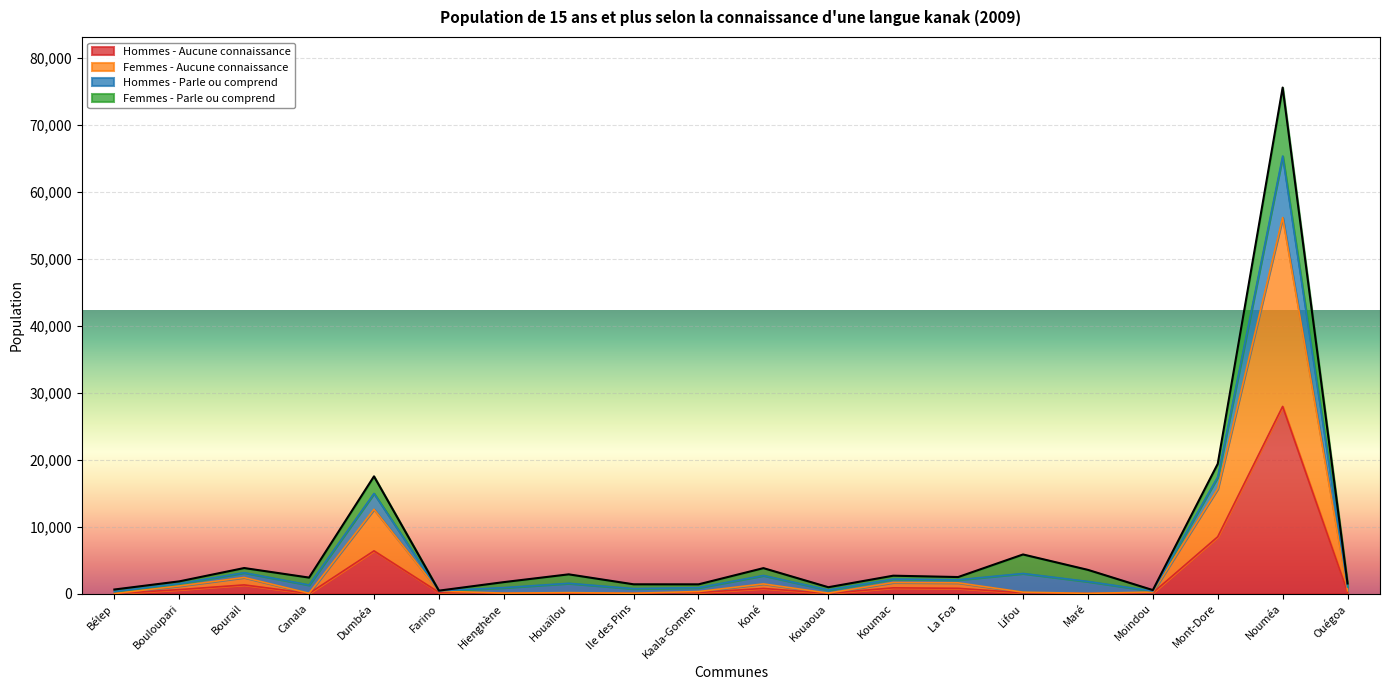

Where is the first local minimum for Hommes - Aucune connaissance?

Canala